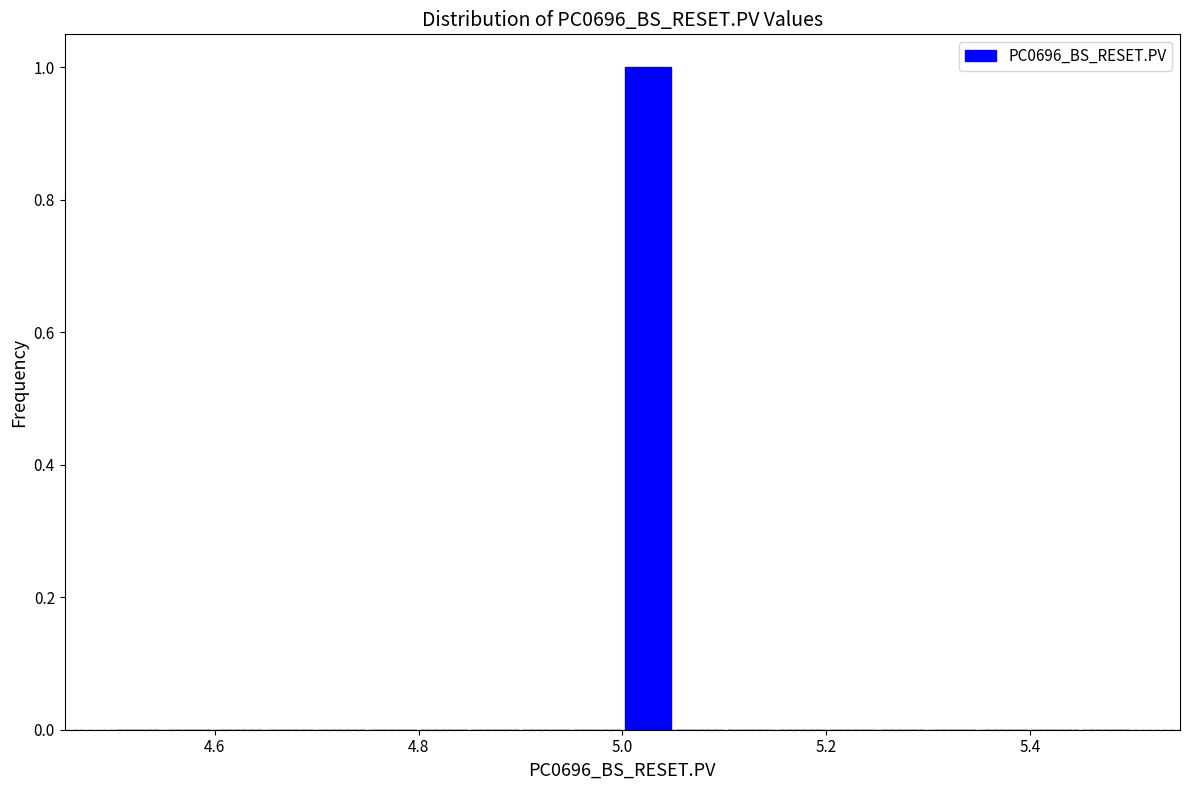

Read against the x-axis, roughly where is the centre of the tallest bar?

5.02